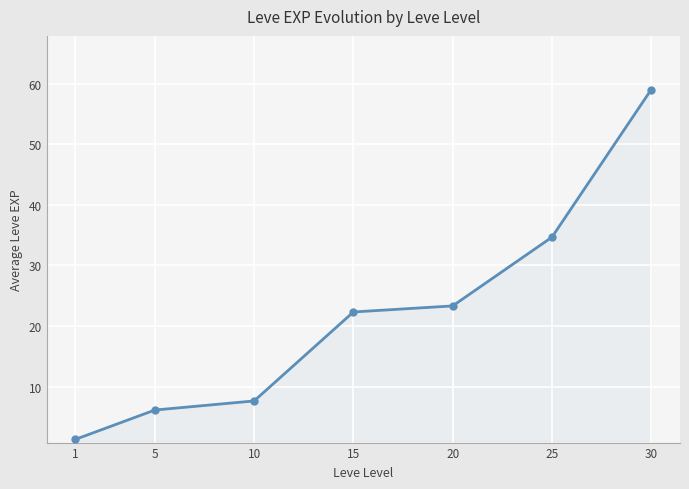

Which has a higher value, 1 or 10?

10